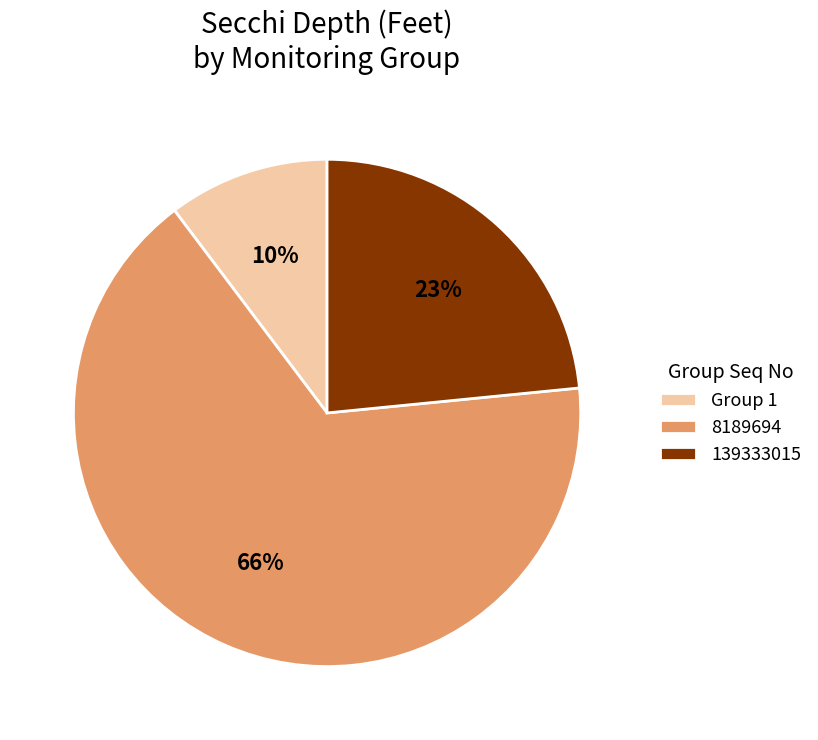

What is the largest slice in the pie chart?

8189694